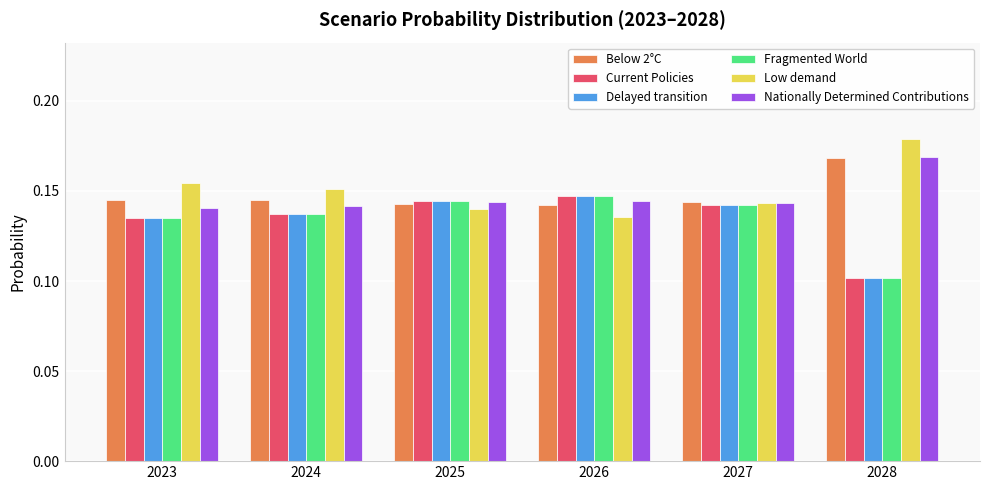

What is the total value across all series at 2025?

0.9